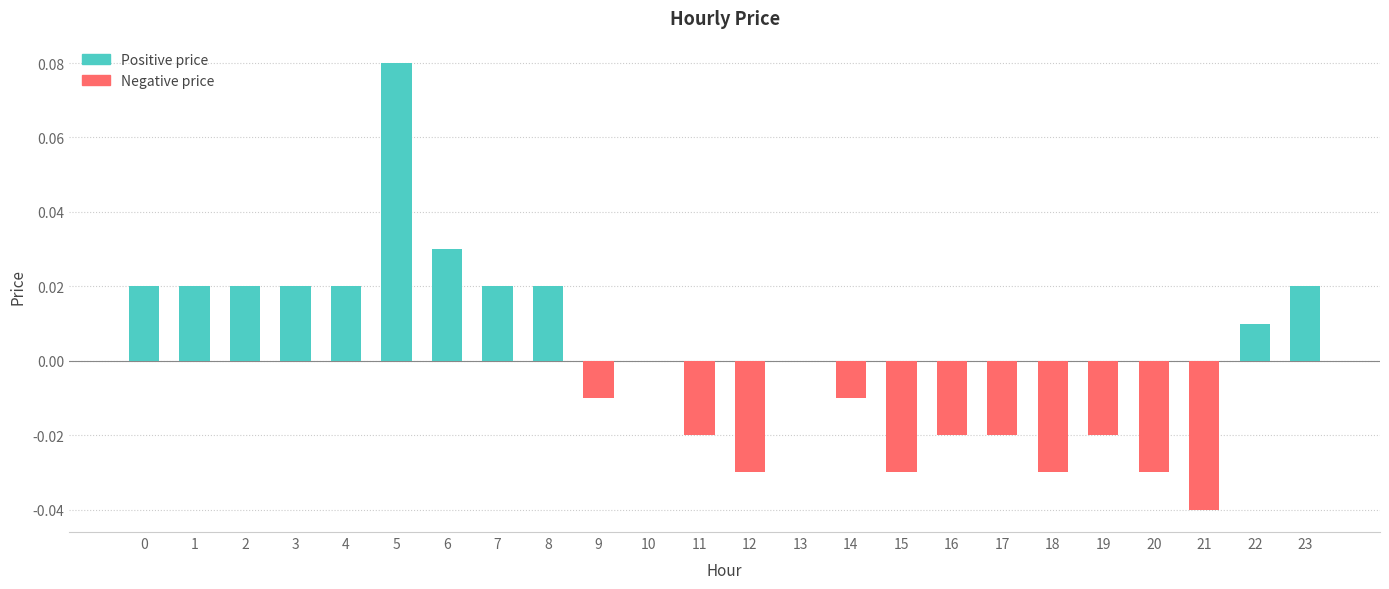

What is the difference between the second highest and second lowest values?

0.1